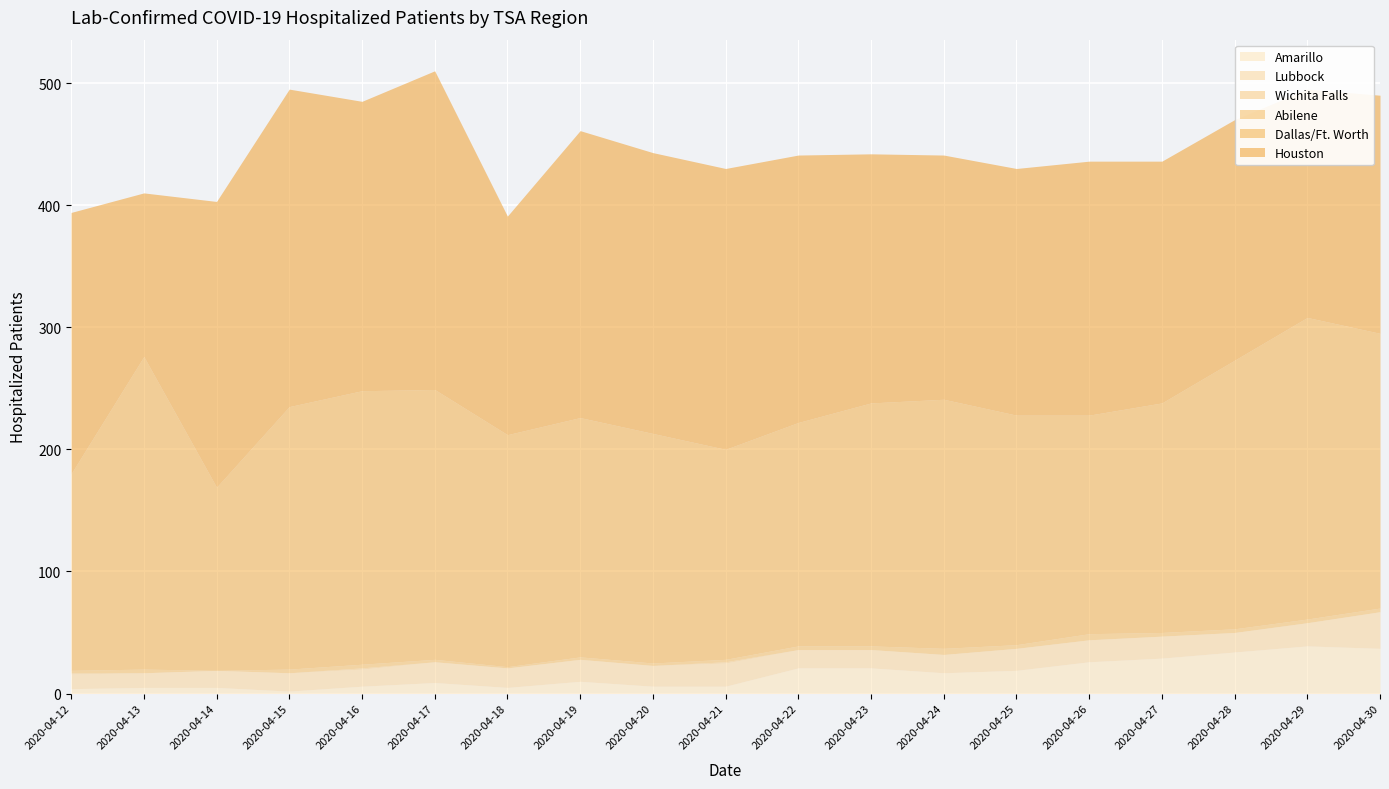

Reading left to right, list all the values displayed in this chart.

Amarillo: 2020-04-12=4	2020-04-13=5	2020-04-14=5	2020-04-15=2	2020-04-16=6	2020-04-17=9	2020-04-18=5	2020-04-19=10	2020-04-20=6	2020-04-21=6	2020-04-22=21	2020-04-23=21	2020-04-24=17	2020-04-25=19	2020-04-26=26	2020-04-27=29	2020-04-28=34	2020-04-29=39	2020-04-30=37
Lubbock: 2020-04-12=12	2020-04-13=12	2020-04-14=14	2020-04-15=15	2020-04-16=14	2020-04-17=17	2020-04-18=16	2020-04-19=18	2020-04-20=17	2020-04-21=19	2020-04-22=15	2020-04-23=15	2020-04-24=15	2020-04-25=18	2020-04-26=18	2020-04-27=18	2020-04-28=16	2020-04-29=19	2020-04-30=30
Wichita Falls: 2020-04-12=1	2020-04-13=0	2020-04-14=0	2020-04-15=0	2020-04-16=1	2020-04-17=0	2020-04-18=0	2020-04-19=0	2020-04-20=0	2020-04-21=1	2020-04-22=0	2020-04-23=0	2020-04-24=0	2020-04-25=0	2020-04-26=0	2020-04-27=0	2020-04-28=0	2020-04-29=0	2020-04-30=0
Abilene: 2020-04-12=2	2020-04-13=3	2020-04-14=0	2020-04-15=3	2020-04-16=3	2020-04-17=2	2020-04-18=1	2020-04-19=2	2020-04-20=2	2020-04-21=2	2020-04-22=3	2020-04-23=3	2020-04-24=5	2020-04-25=3	2020-04-26=5	2020-04-27=3	2020-04-28=3	2020-04-29=3	2020-04-30=3
Dallas/Ft. Worth: 2020-04-12=161	2020-04-13=256	2020-04-14=150	2020-04-15=215	2020-04-16=224	2020-04-17=221	2020-04-18=190	2020-04-19=196	2020-04-20=188	2020-04-21=172	2020-04-22=183	2020-04-23=199	2020-04-24=204	2020-04-25=188	2020-04-26=179	2020-04-27=188	2020-04-28=220	2020-04-29=247	2020-04-30=225
Houston: 2020-04-12=214	2020-04-13=134	2020-04-14=234	2020-04-15=260	2020-04-16=237	2020-04-17=261	2020-04-18=179	2020-04-19=235	2020-04-20=230	2020-04-21=230	2020-04-22=219	2020-04-23=204	2020-04-24=200	2020-04-25=202	2020-04-26=208	2020-04-27=198	2020-04-28=197	2020-04-29=187	2020-04-30=195